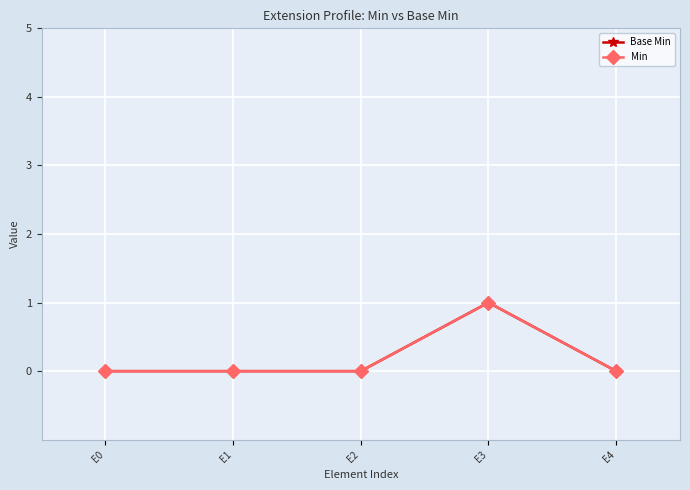

Does the chart have visible grid lines?

Yes